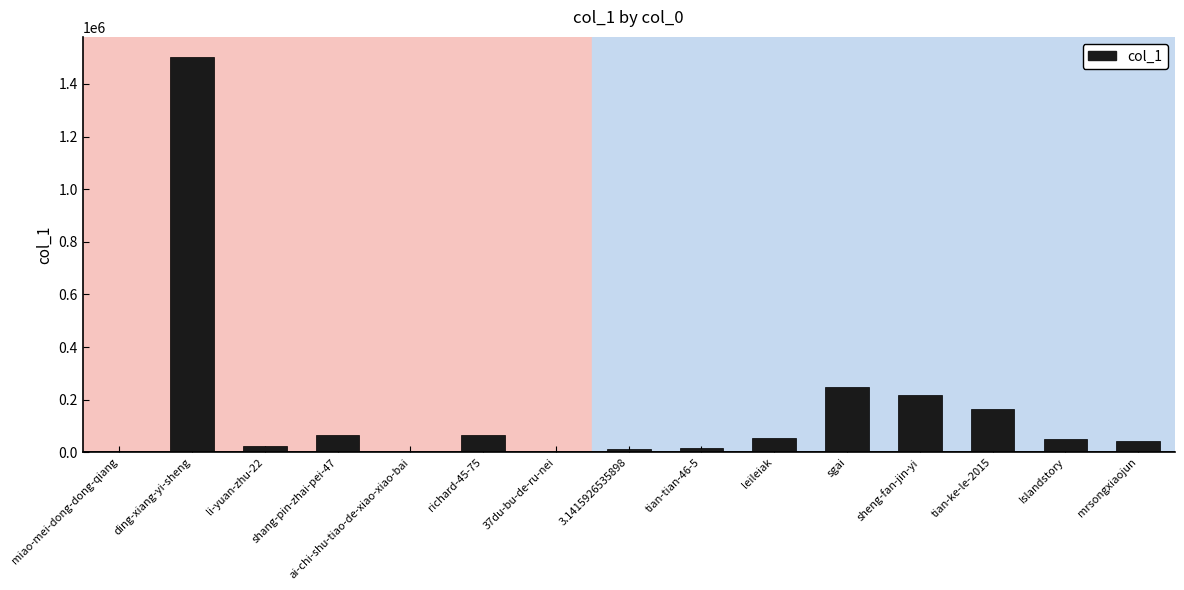

What is the greatest value displayed?

1503620